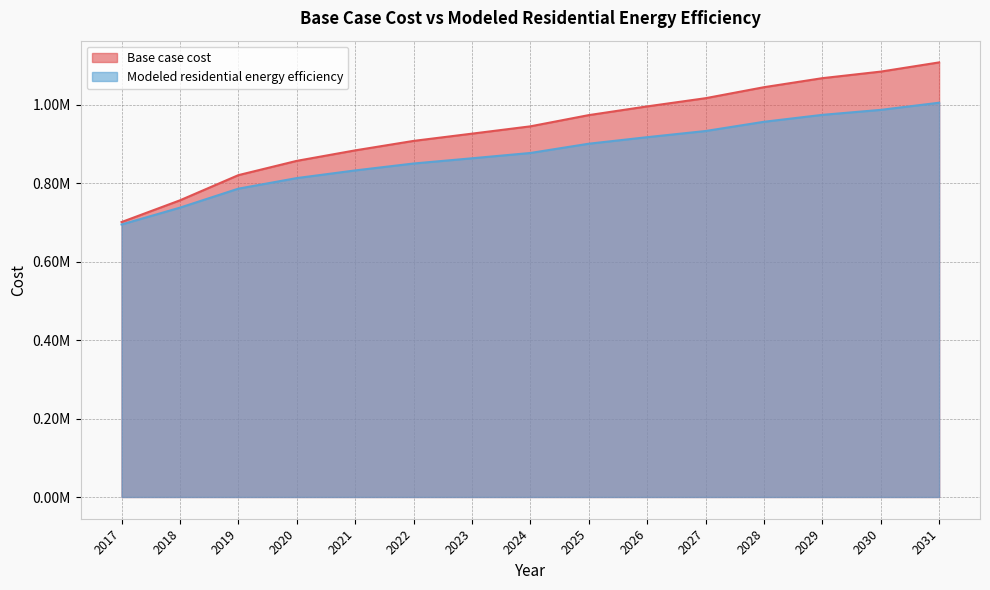

Between 2023 and 2028, which series saw the biggest shift?

Base case cost